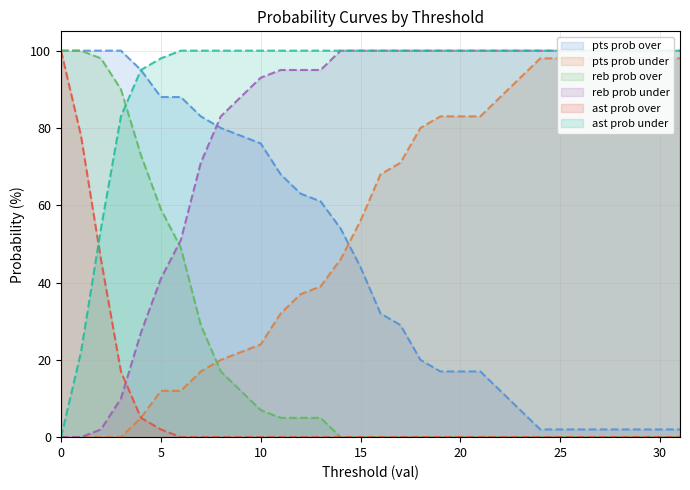

True or false: ast prob under has a value of 61 at 9.

False